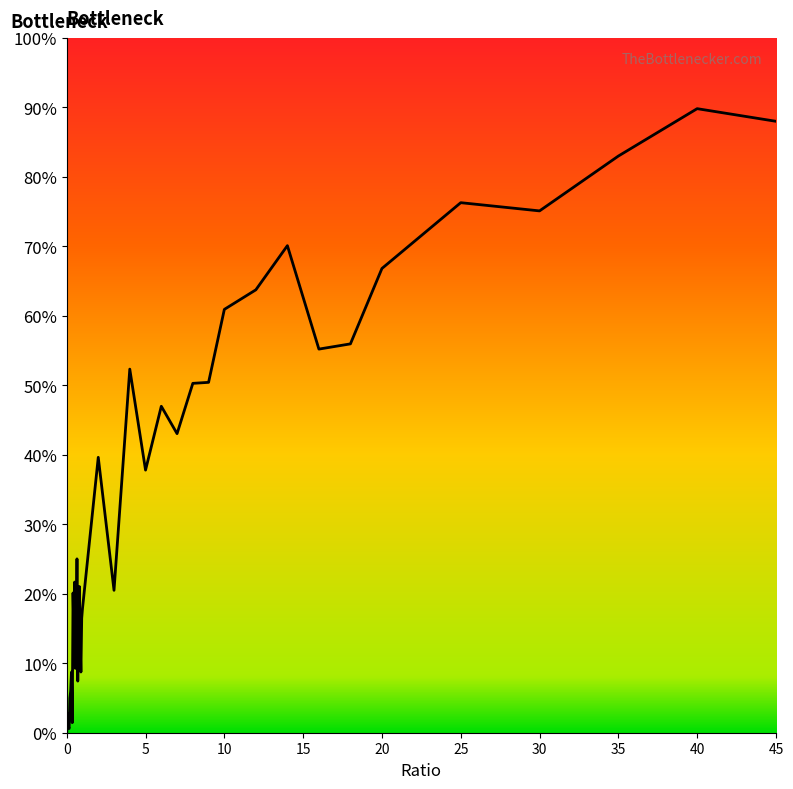

What is the greatest value displayed?

89.8